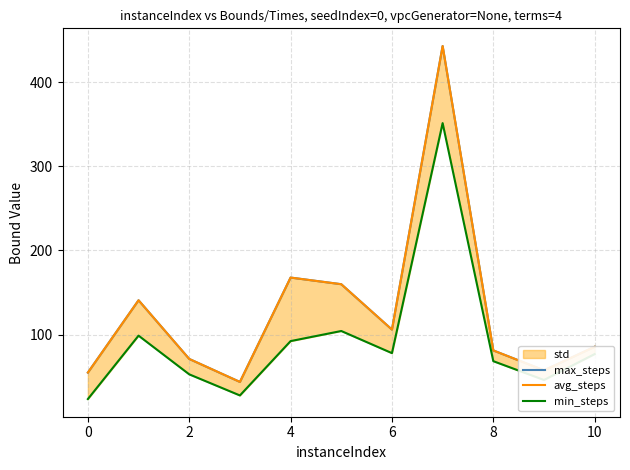

True or false: max_steps and min_steps intersect in this chart.

False